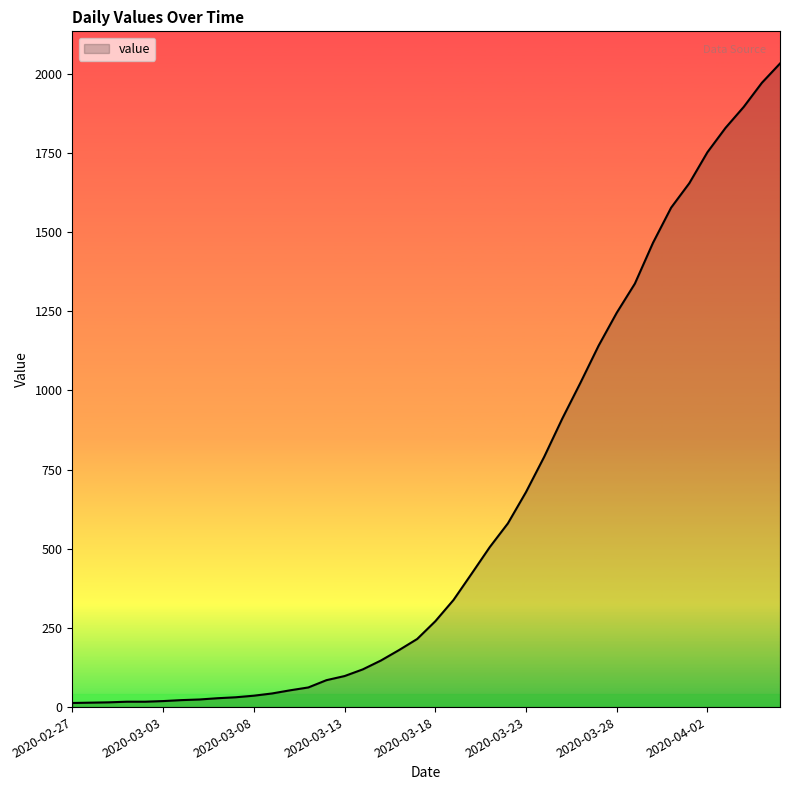

What is the difference between the maximum and minimum values?

2019